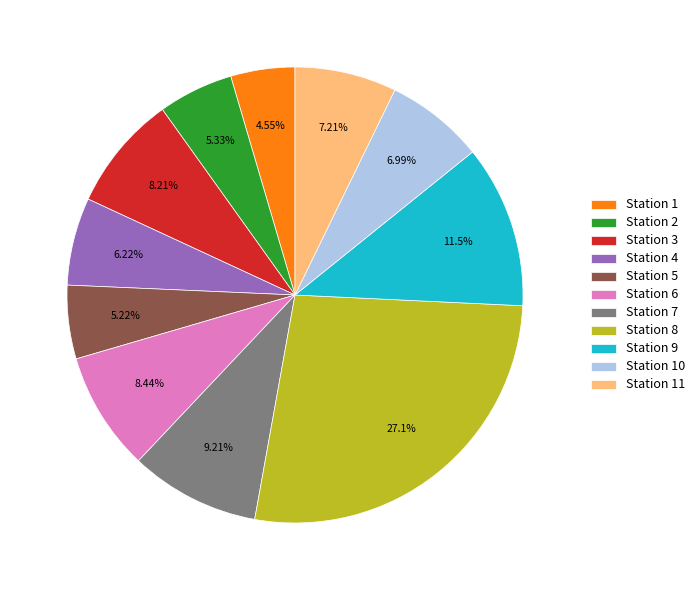

To the nearest percent, what is the difference between the Station 9 and Station 8 slice percentages?

16%